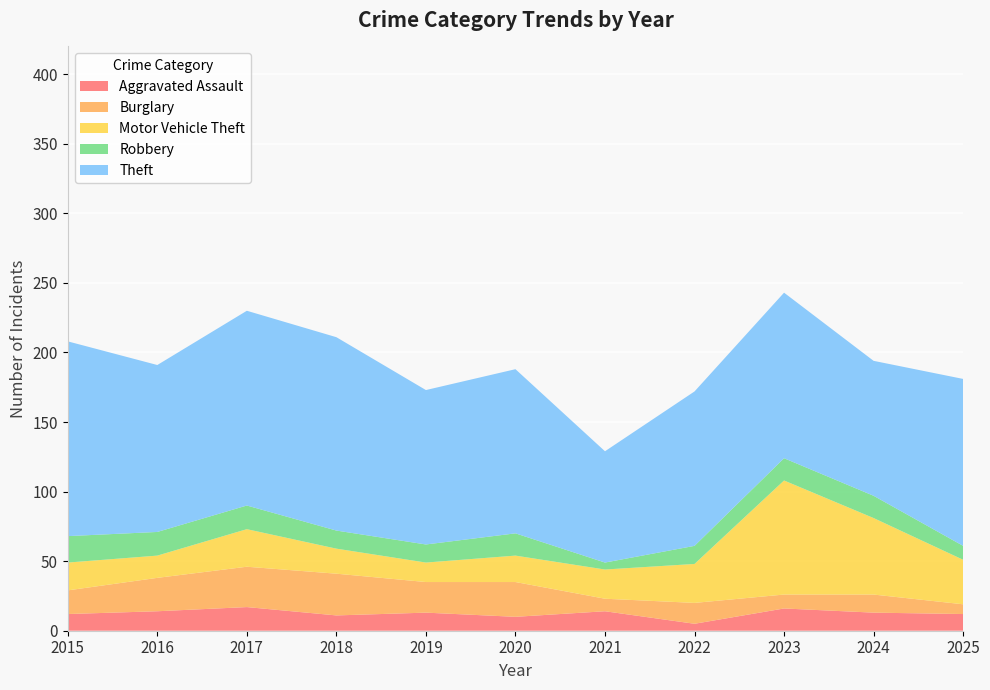

Reading left to right, what are all the values shown in this chart?

Aggravated Assault: 2015=12	2016=14	2017=17	2018=11	2019=13	2020=10	2021=14	2022=5	2023=16	2024=13	2025=12
Burglary: 2015=17	2016=24	2017=29	2018=30	2019=22	2020=25	2021=9	2022=15	2023=10	2024=13	2025=7
Motor Vehicle Theft: 2015=20	2016=16	2017=27	2018=18	2019=14	2020=19	2021=21	2022=28	2023=82	2024=55	2025=32
Robbery: 2015=19	2016=17	2017=17	2018=13	2019=13	2020=16	2021=5	2022=13	2023=16	2024=16	2025=10
Theft: 2015=140	2016=120	2017=140	2018=139	2019=111	2020=118	2021=80	2022=111	2023=119	2024=97	2025=120